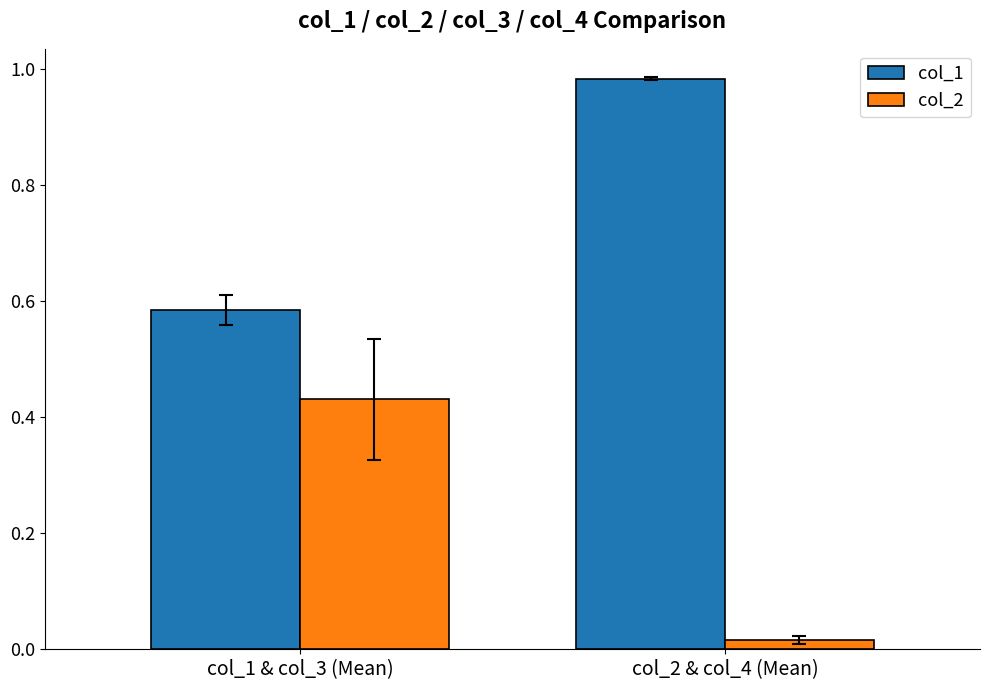

Rank the series by their average value, from highest to lowest.

col_1, col_2